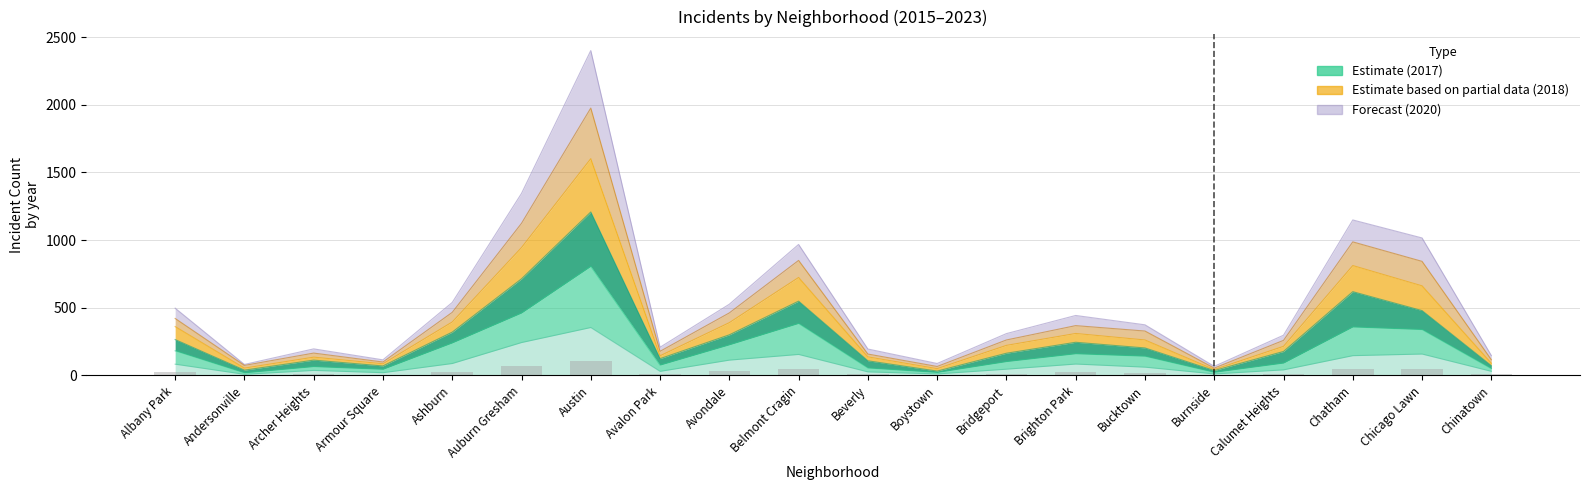

How many groups of bars are there?

20